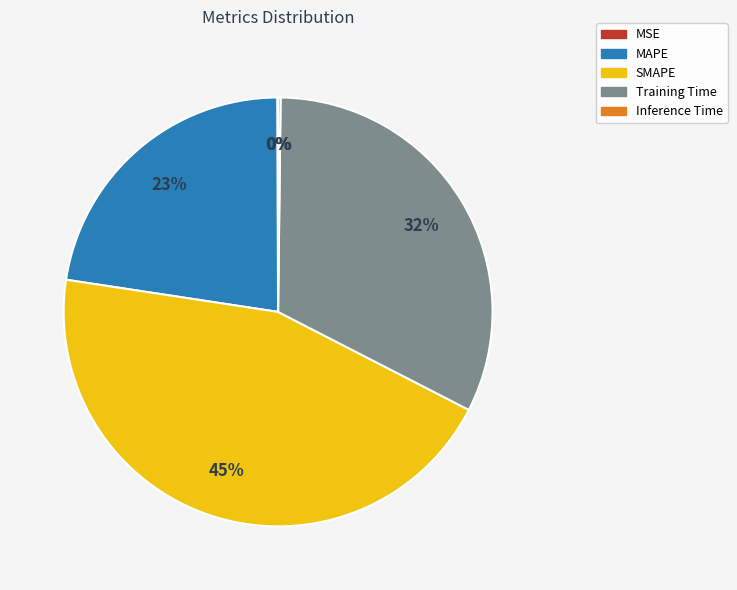

To the nearest percent, what is the average slice percentage?

20%